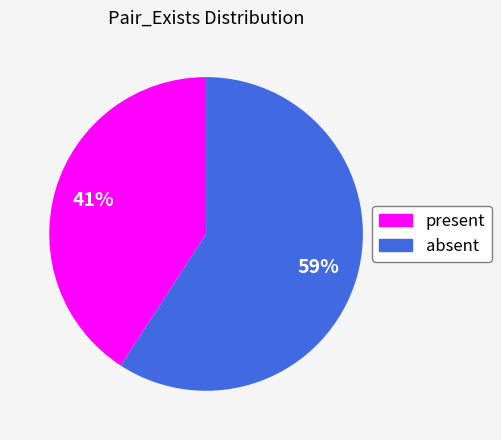

To the nearest percent, what portion does absent represent?

59%